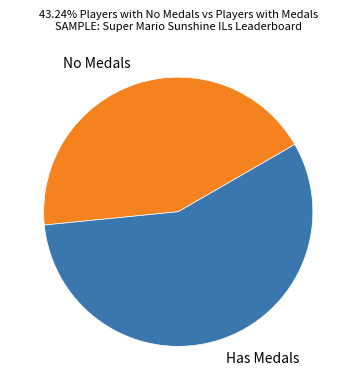

Does Has Medals account for over 50% of the chart?

Yes